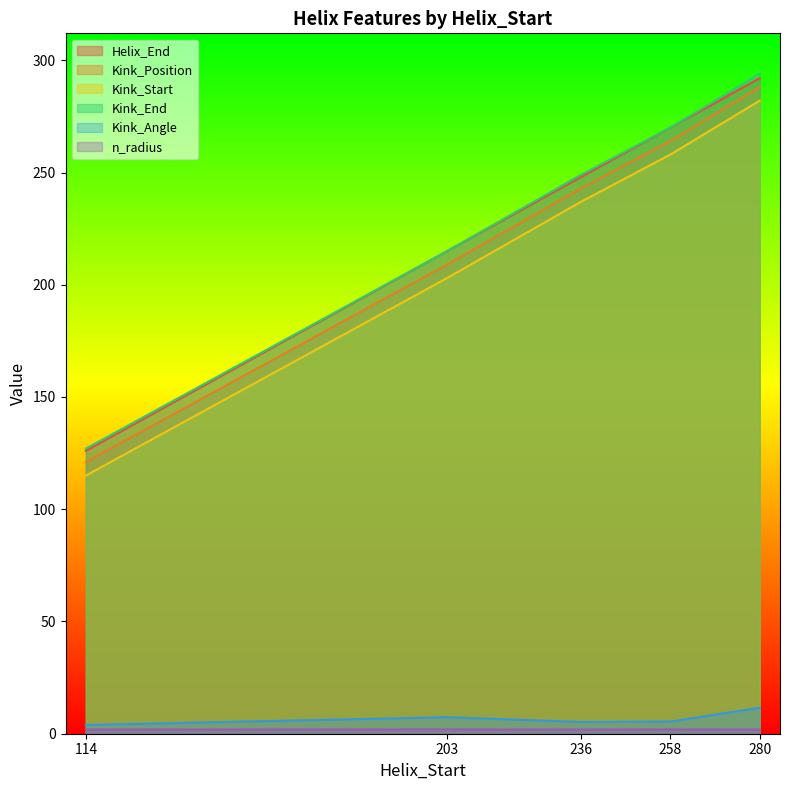

What is the total value across all series at 280?

1169.4